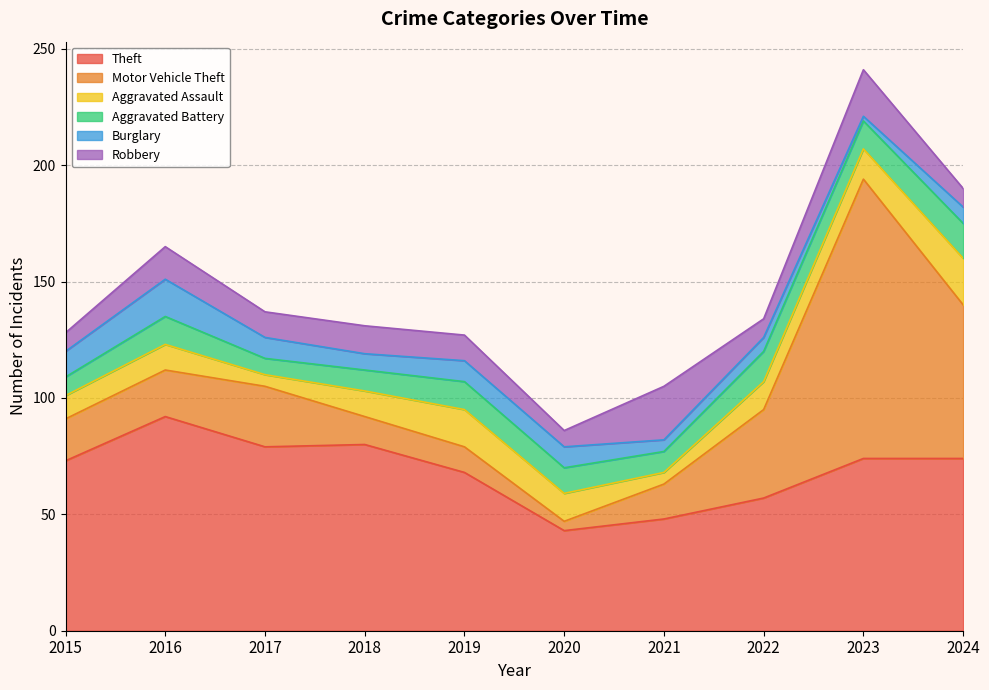

What are all the series names shown in the legend?

Theft, Motor Vehicle Theft, Aggravated Assault, Aggravated Battery, Burglary, Robbery